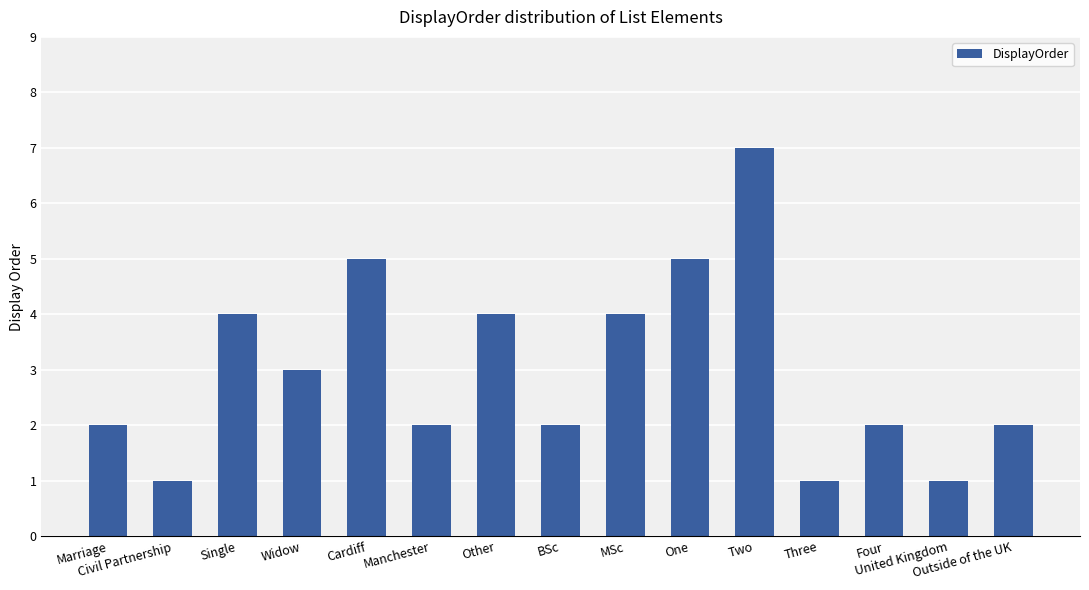

Are the bars horizontal?

No